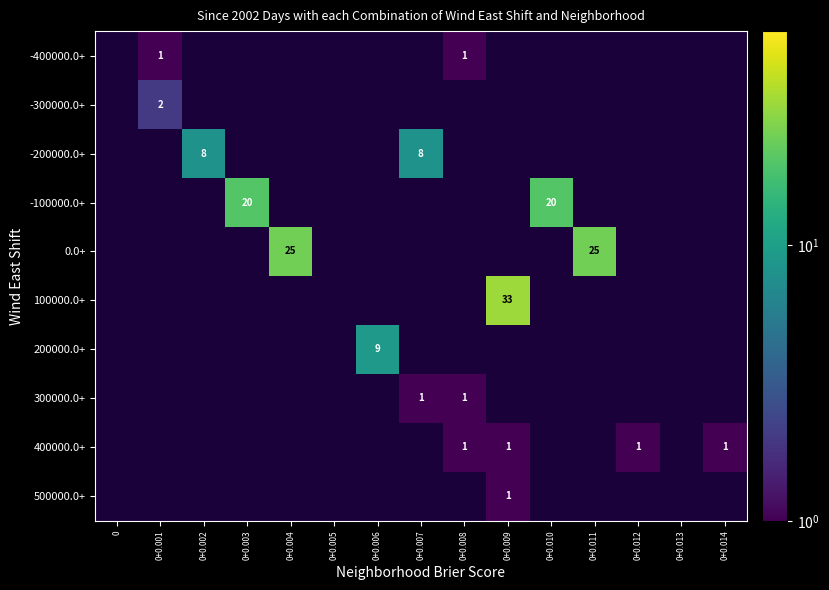

True or false: 100000.0+ has a value of 47 at 0+0.009.

False